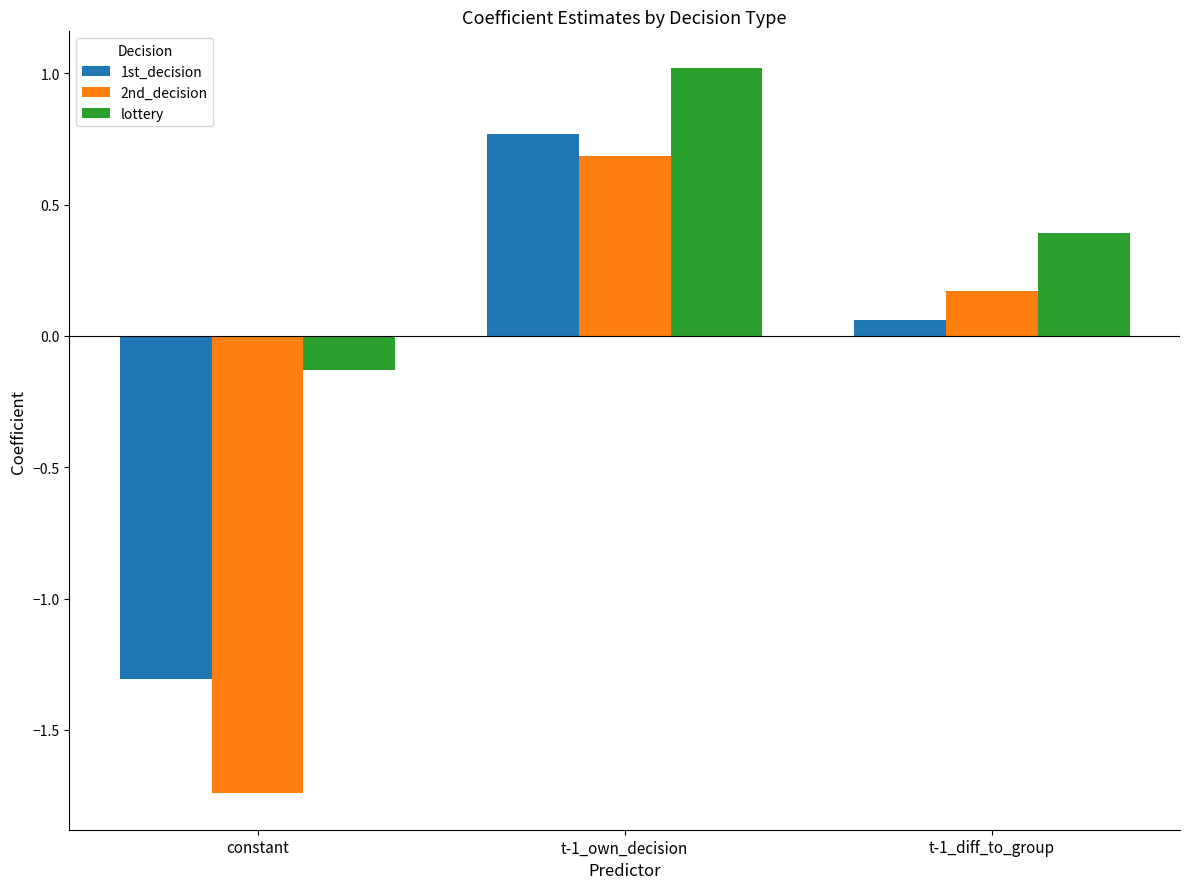

What is the label of the 1st bar from the left?

constant